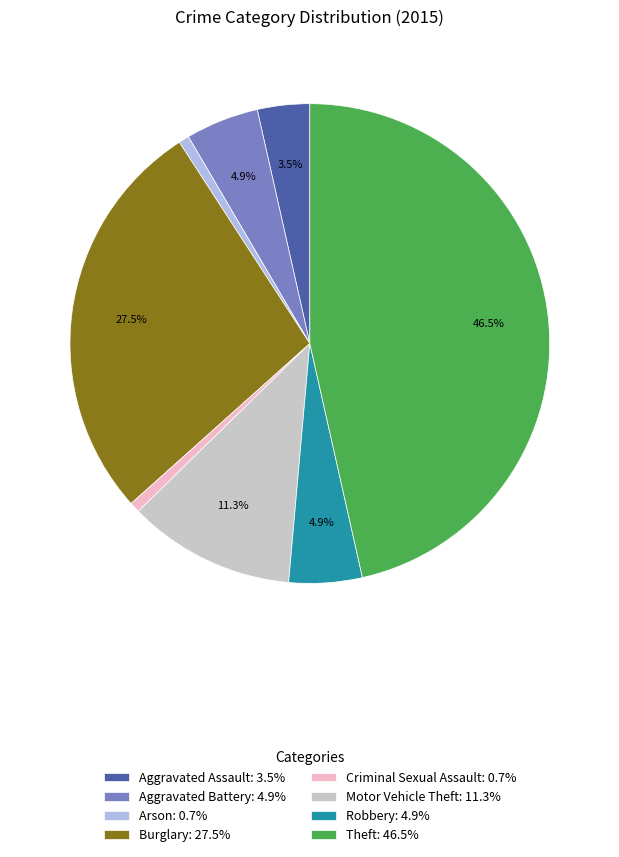

How much of the chart is everything except Motor Vehicle Theft?

88.7%